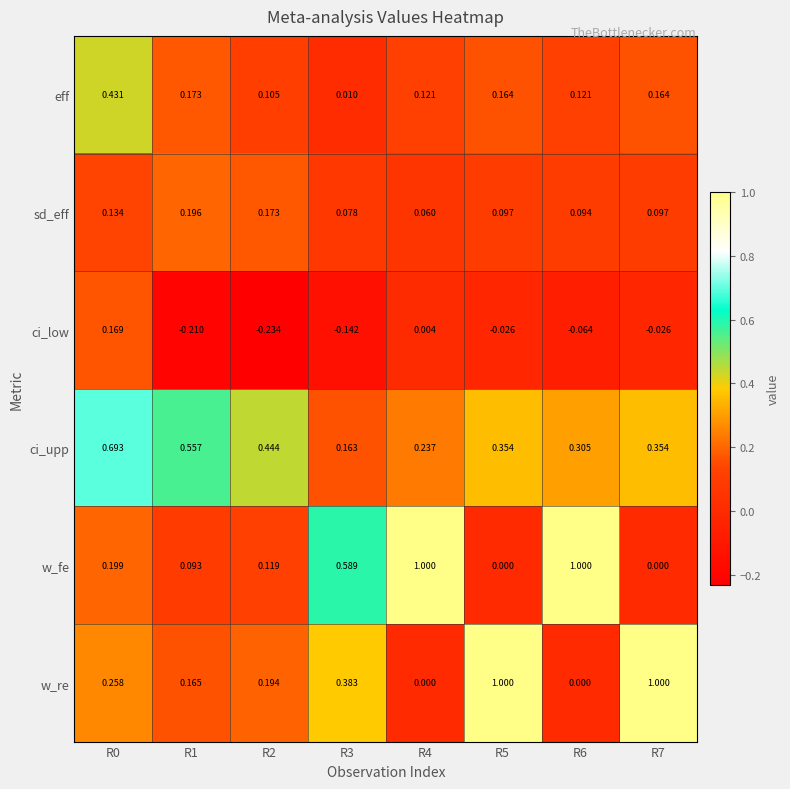

Which series changed the most between R0 and R2?

ci_low